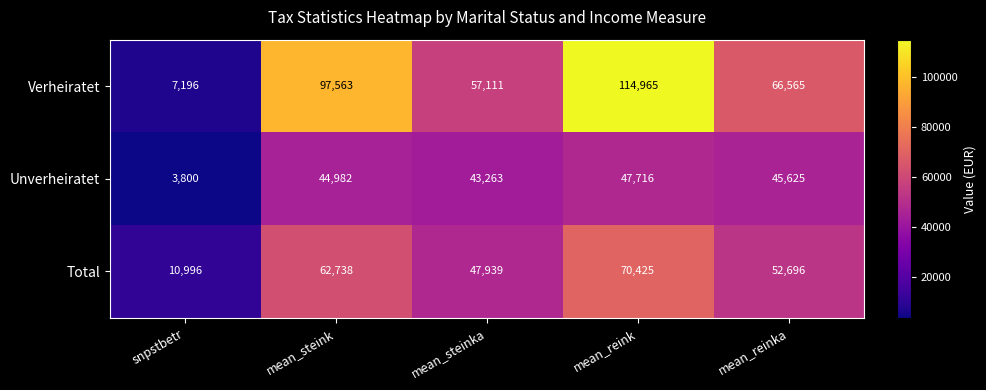

What is the difference between the highest and lowest values at mean_reink?

67249